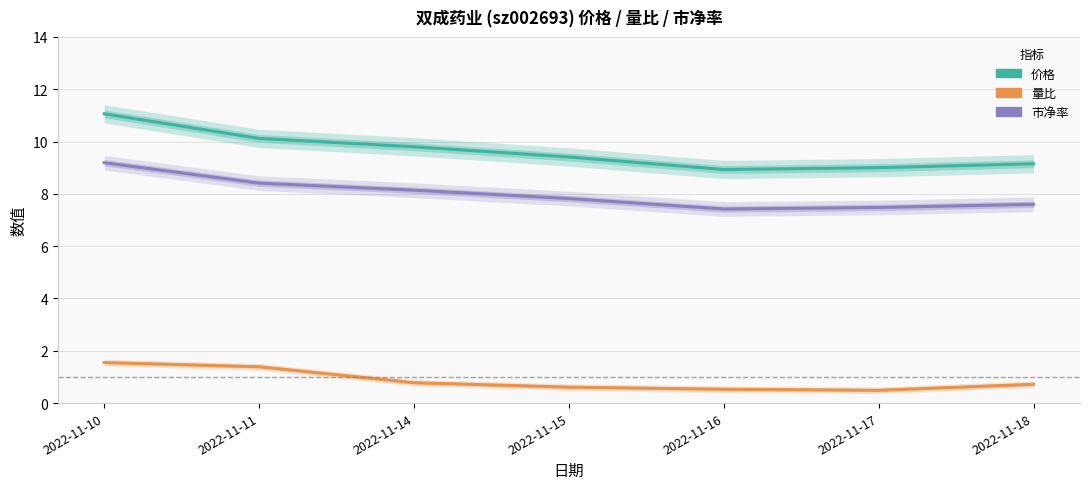

True or false: 量比 has a value of 0.6 at 2022-11-15.

True